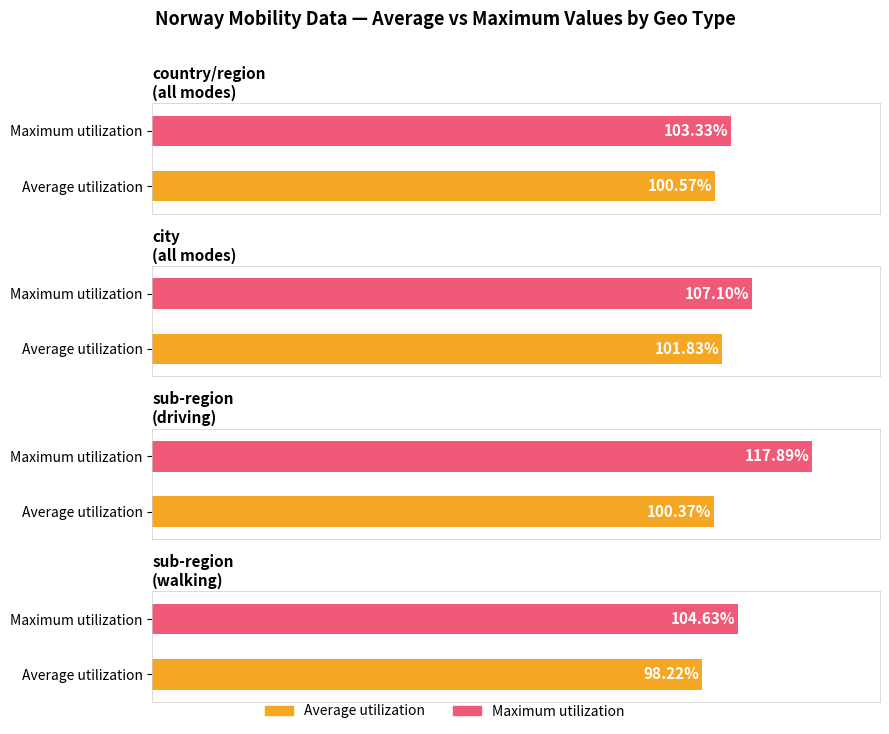

Is it true that Average utilization equals 133.5 at sub-region (walking)?

False